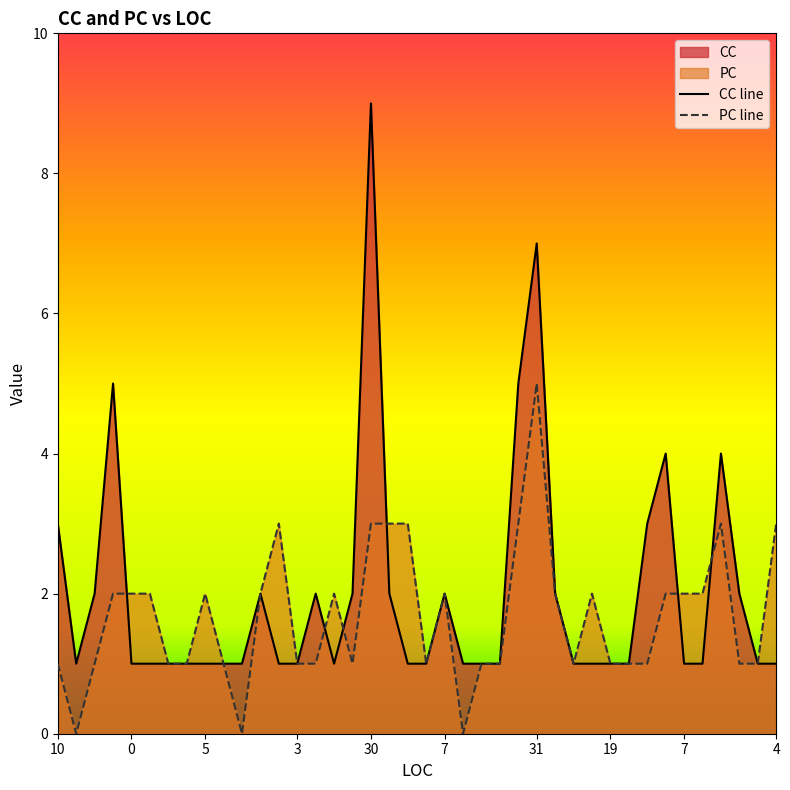

Reading left to right, what are all the values shown in this chart?

CC: 3	1	2	5	1	1	1	1	1	1	1	2	1	1	2	1	2	9	2	1	1	2	1	1	1	5	7	2	1	1	1	1	3	4	1	1	4	2	1	1
PC: 1	0	1	2	2	2	1	1	2	1	0	2	3	1	1	2	1	3	3	3	1	2	0	1	1	3	5	2	1	2	1	1	1	2	2	2	3	1	1	3